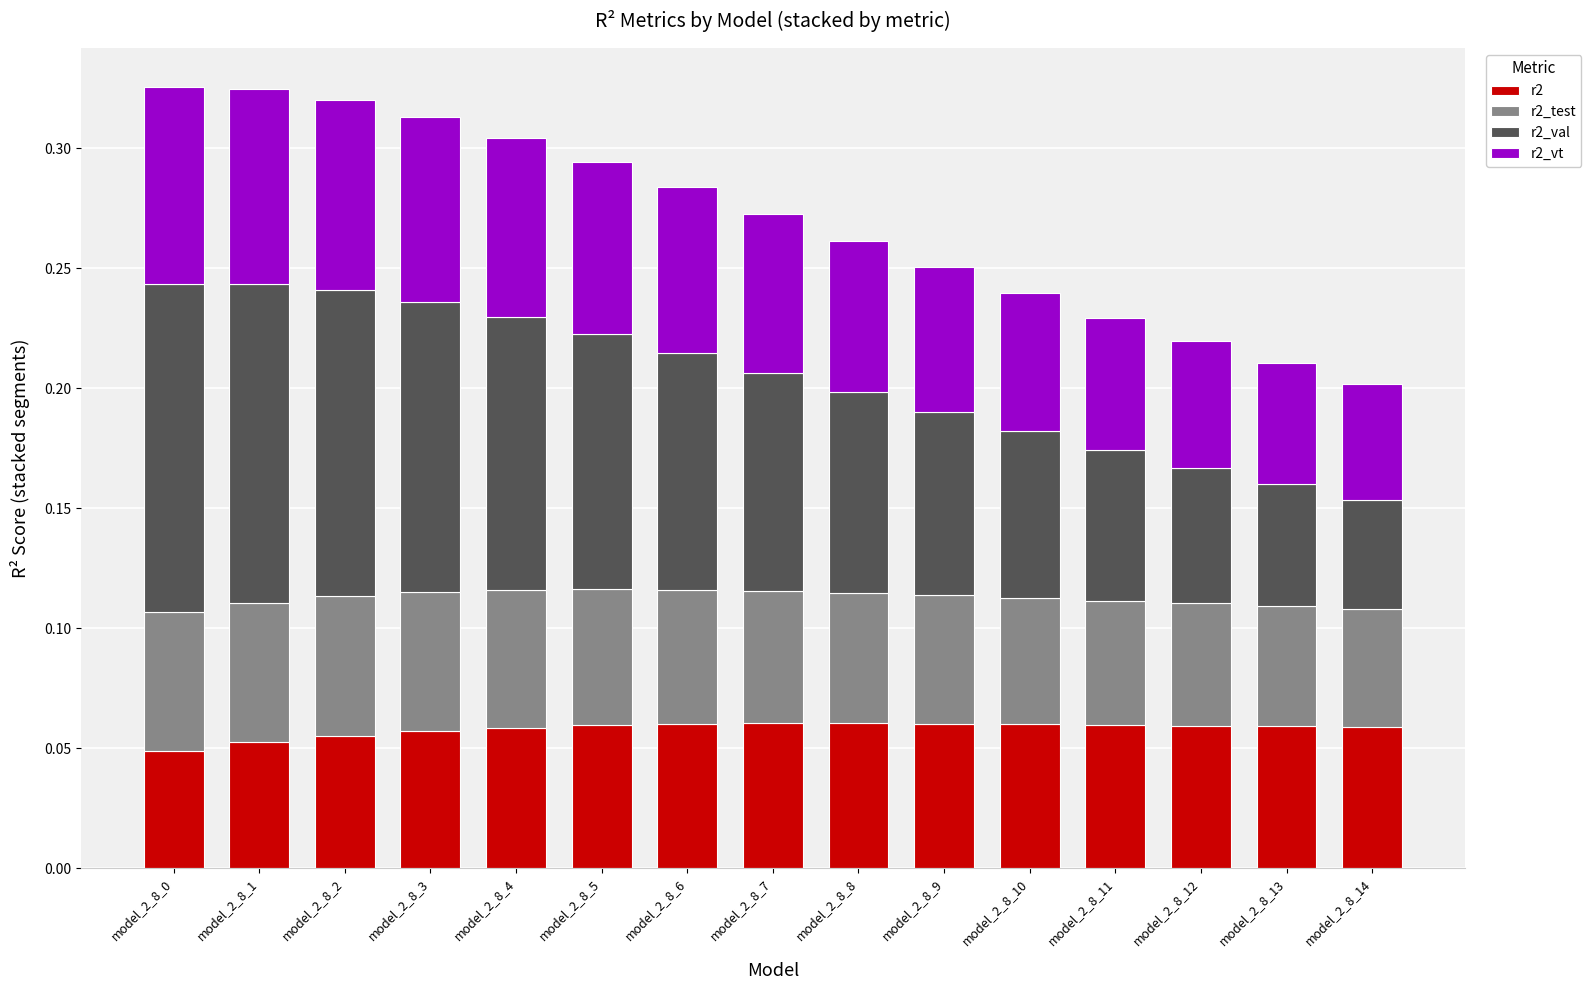

How many data points does each series have?

15